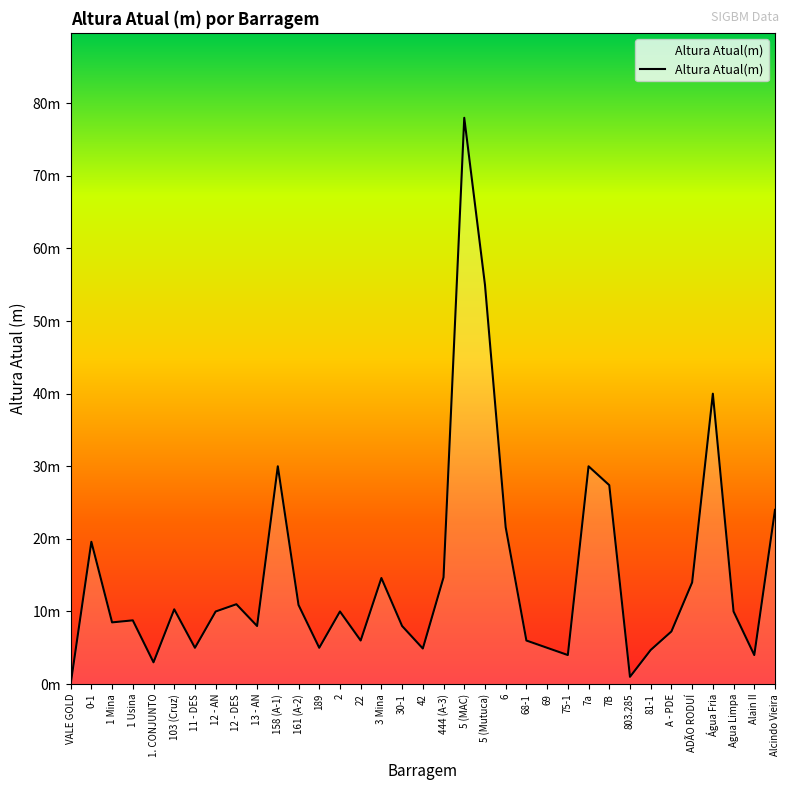

What position from the right is 5 (Mutuca)?

15